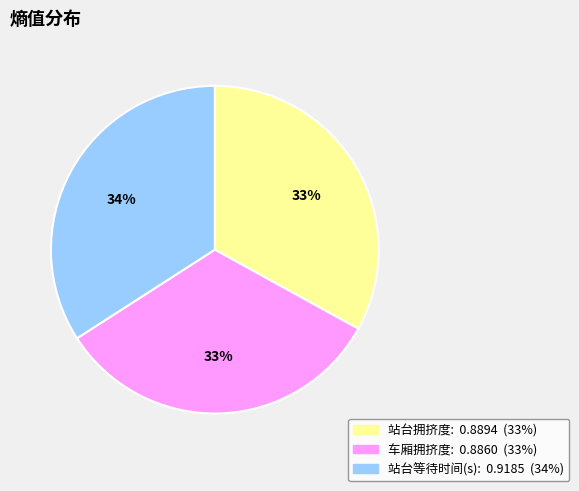

To the nearest percent, what percentage of the pie is 站台拥挤度?

33%